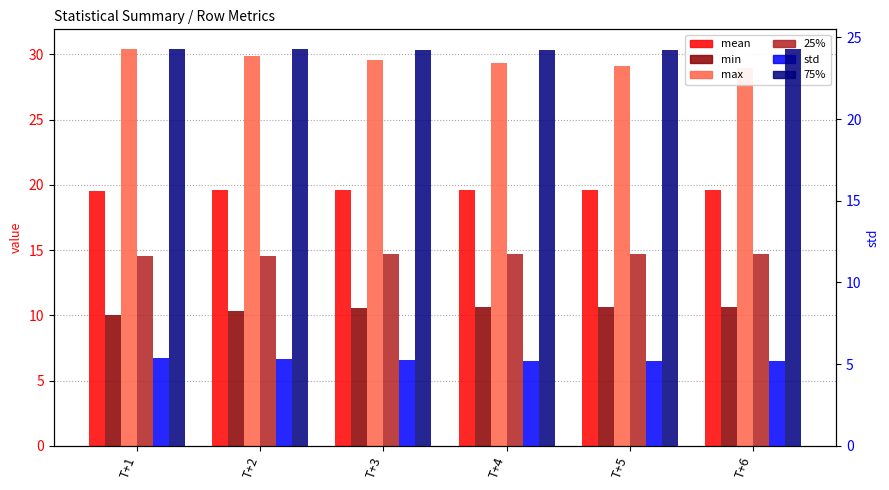

List the labels in order of min value, largest first.

T+6, T+4, T+5, T+3, T+2, T+1